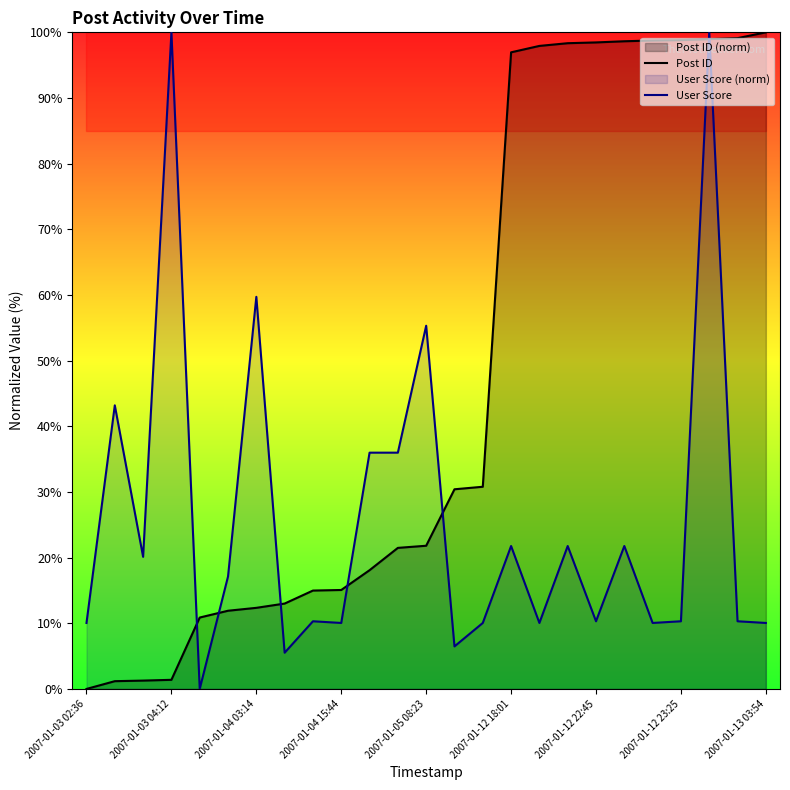

What is the greatest value displayed?

100.0